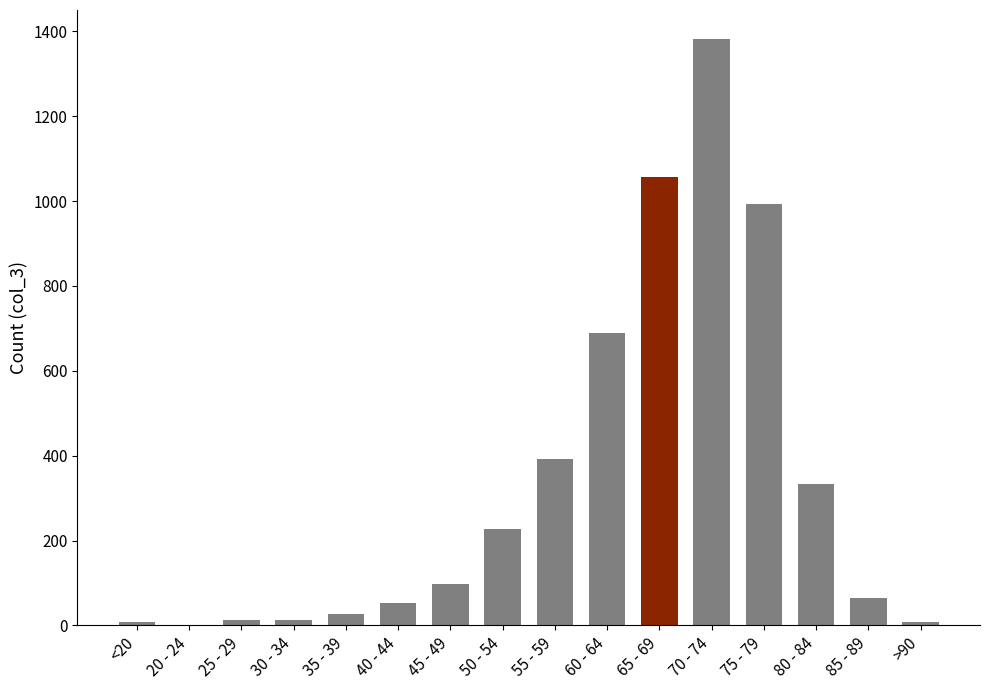

What is the change in value from 70 - 74 to 75 - 79?

-388